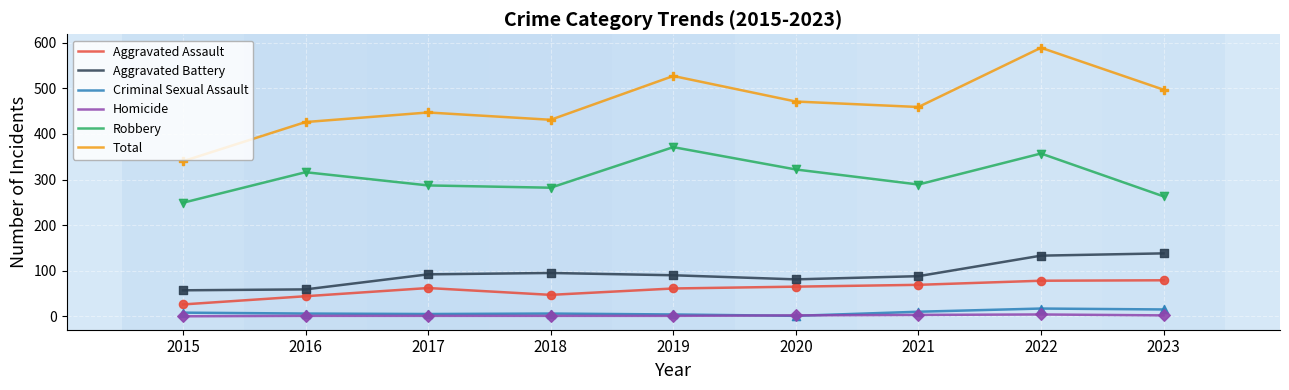

What are all the series names shown in the legend?

Aggravated Assault, Aggravated Battery, Criminal Sexual Assault, Homicide, Robbery, Total